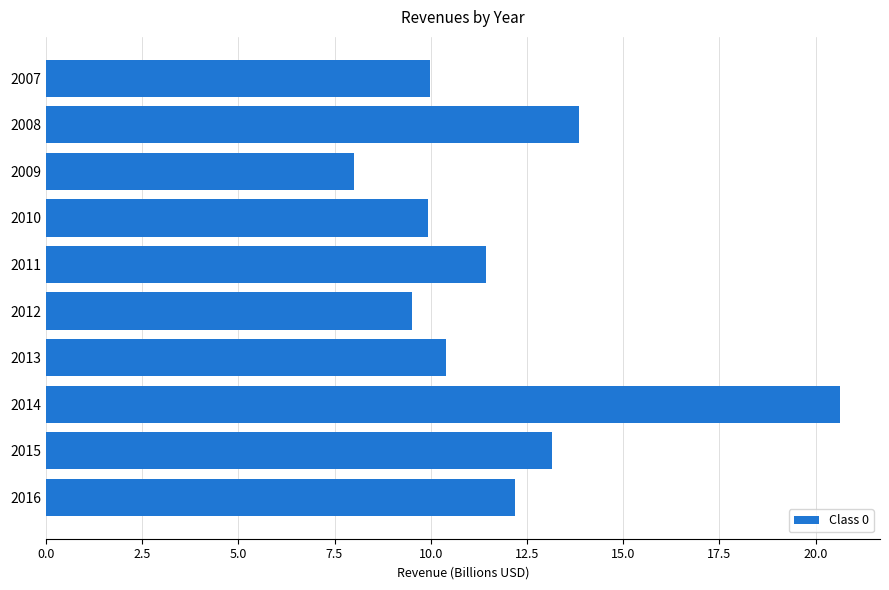

What is the greatest value displayed?

20.6